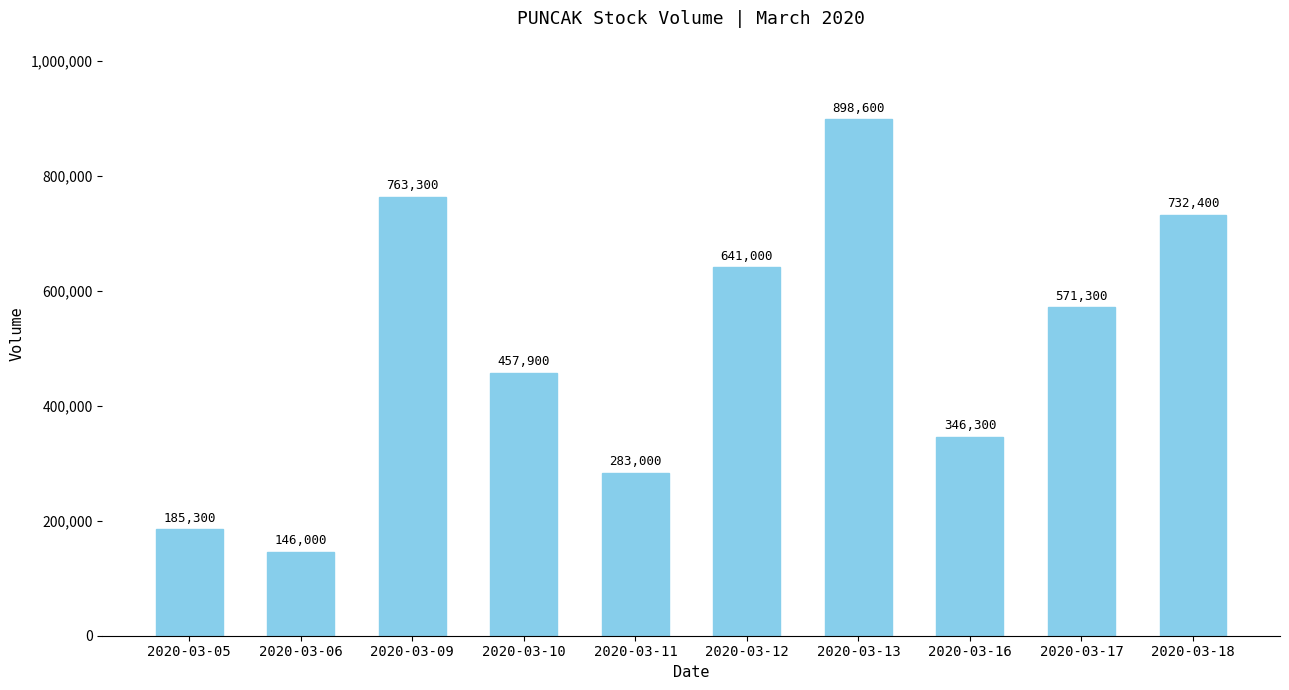

Does the chart contain stacked bars?

No